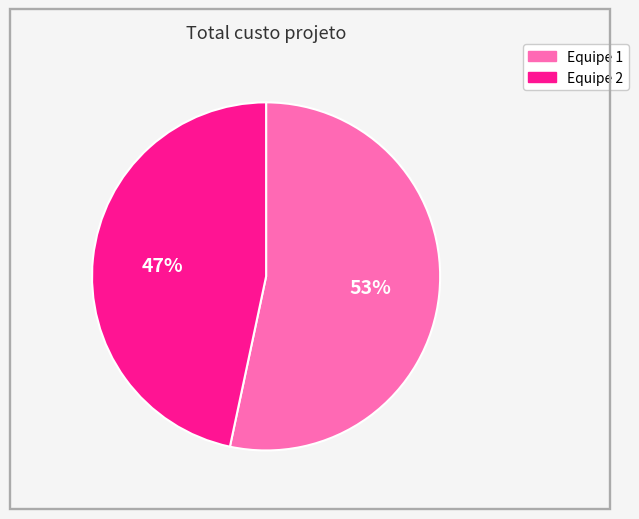

Does any single category account for the majority?

Yes